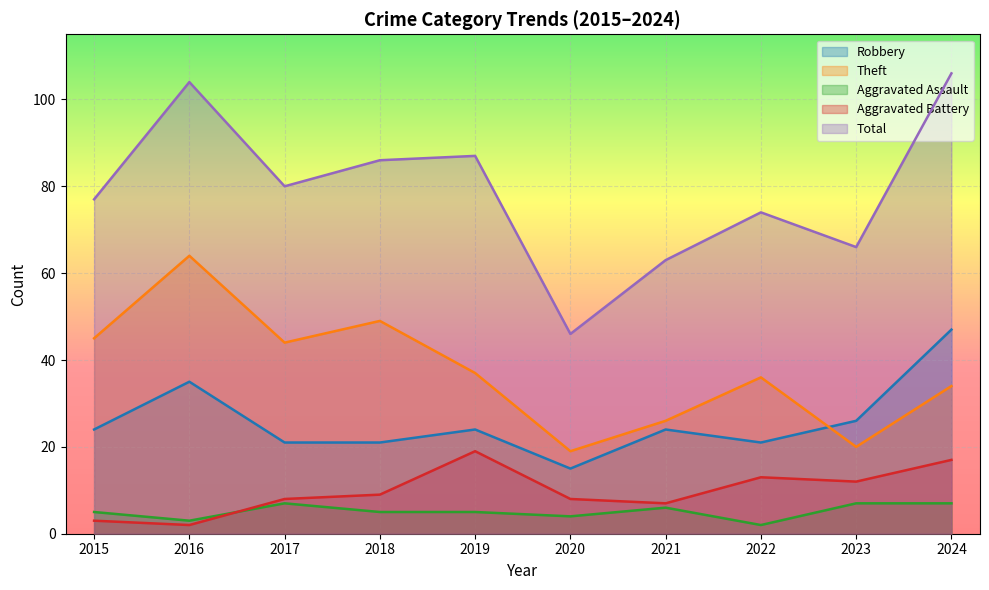

True or false: Theft and Aggravated Battery intersect in this chart.

False